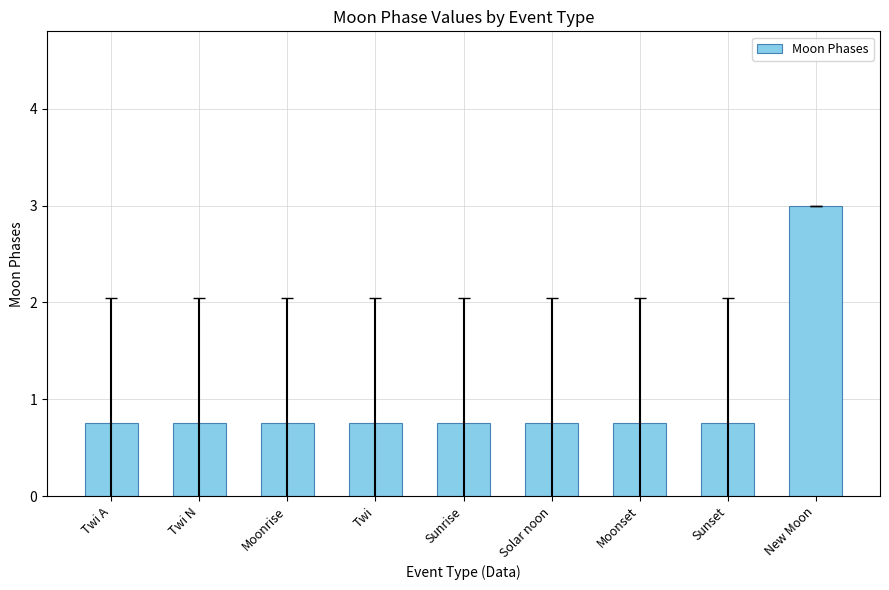

What is the maximum value shown in the chart?

3.0